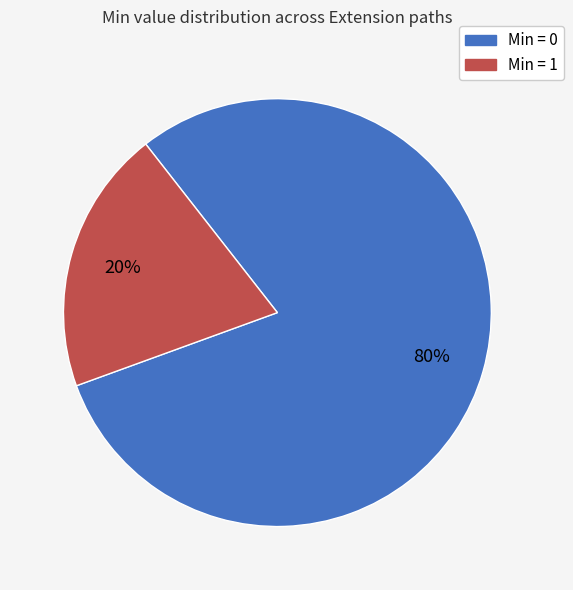

Is there a majority slice in this chart?

Yes